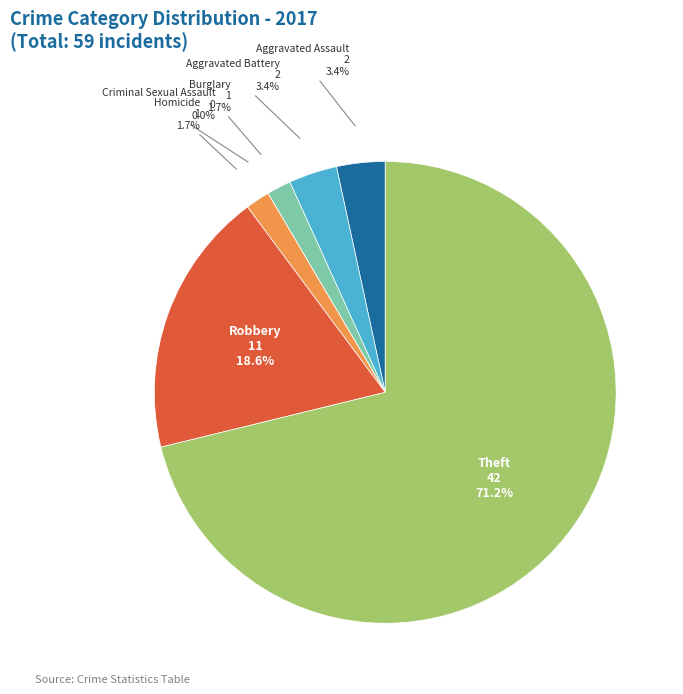

Which slice is the smallest?

Criminal Sexual Assault